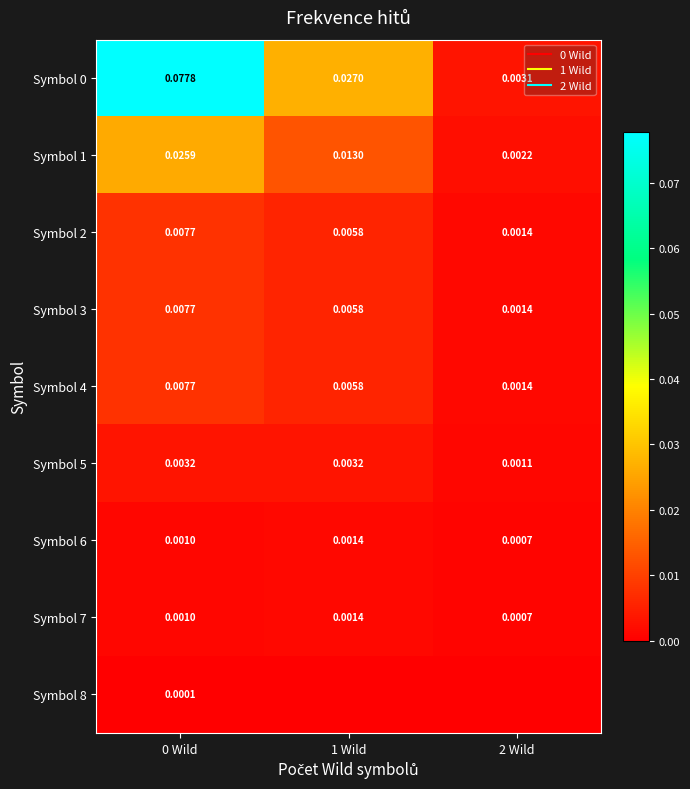

How many distinct data groups are displayed?

9